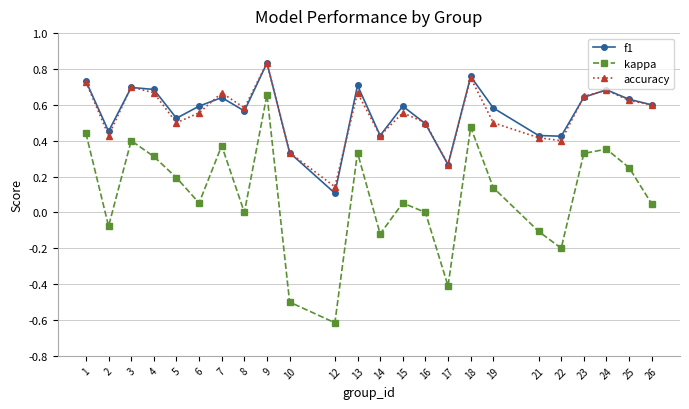

Is it true that kappa equals 0.1 at 18?

False